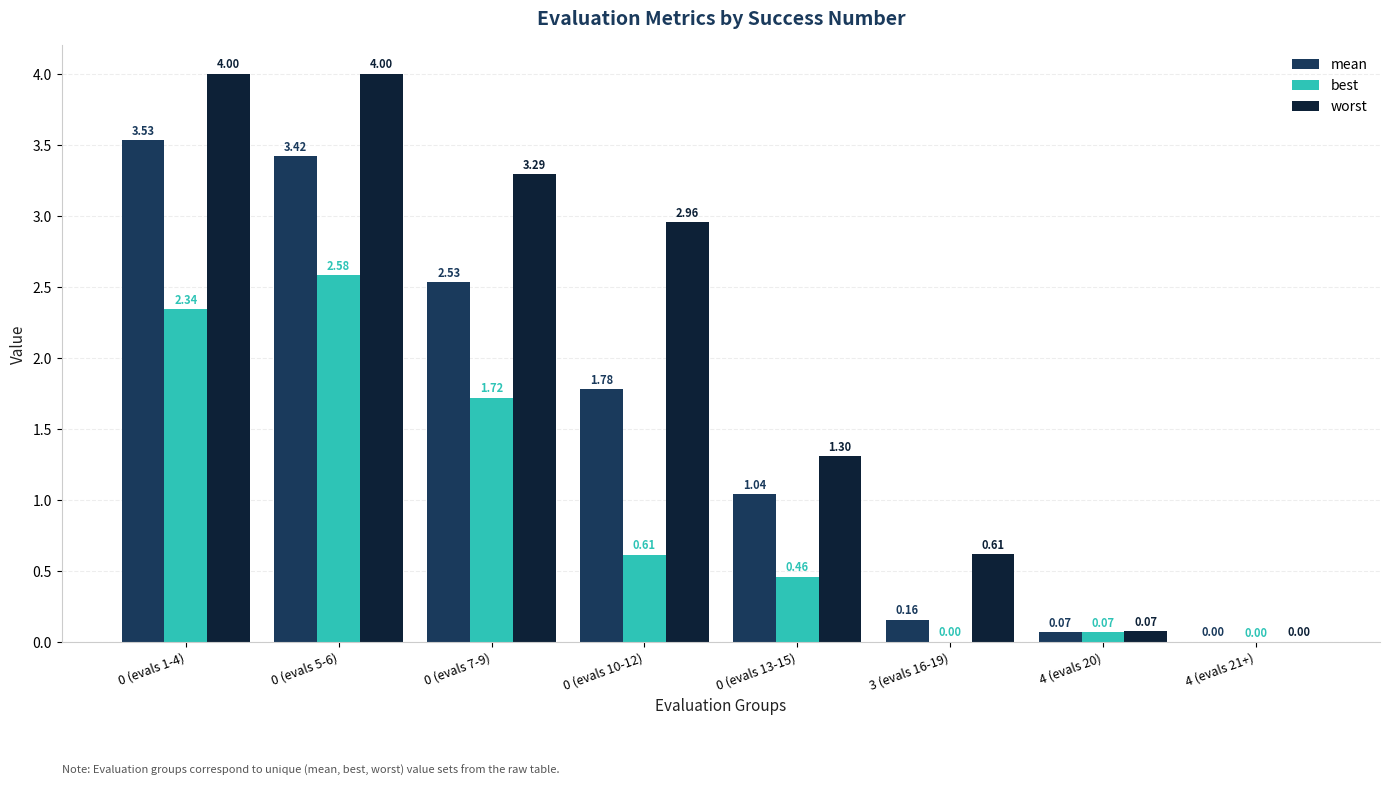

Is the value of best at 0 (evals 13-15) greater than the value of mean at 0 (evals 13-15)?

No